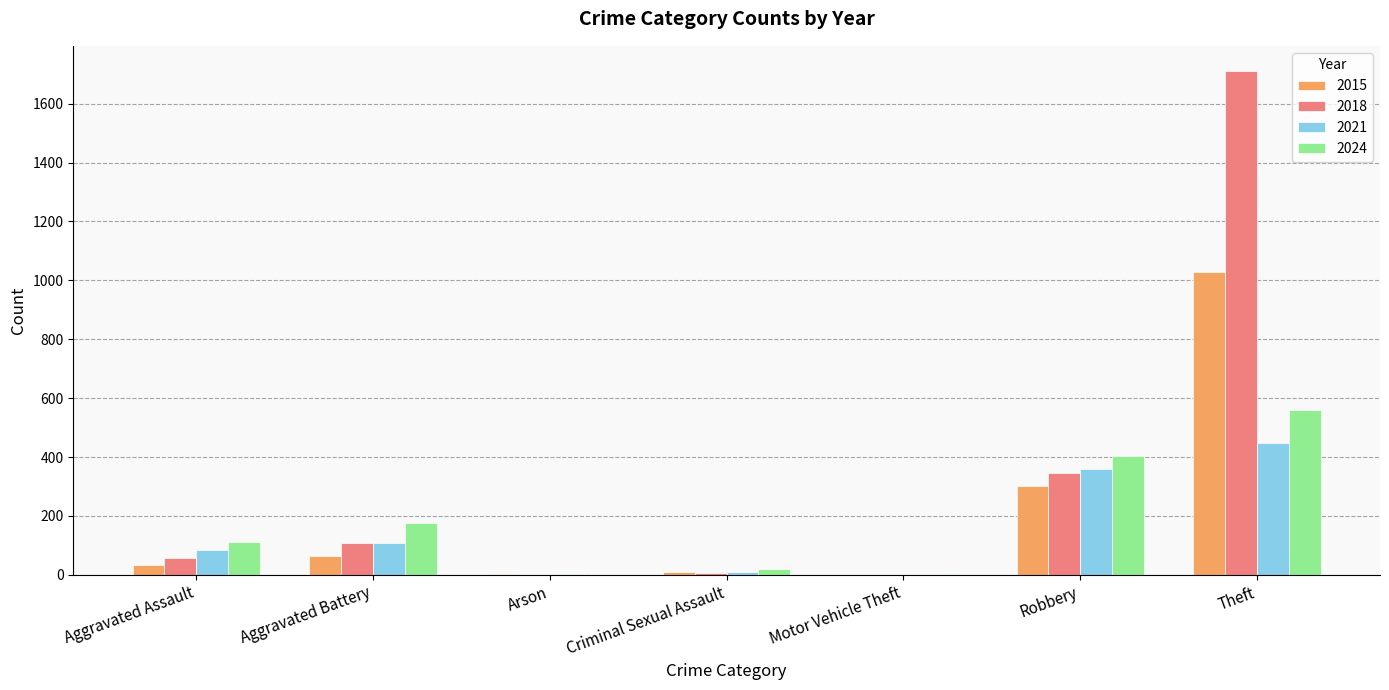

What is the sum of all 2021 values?

1015